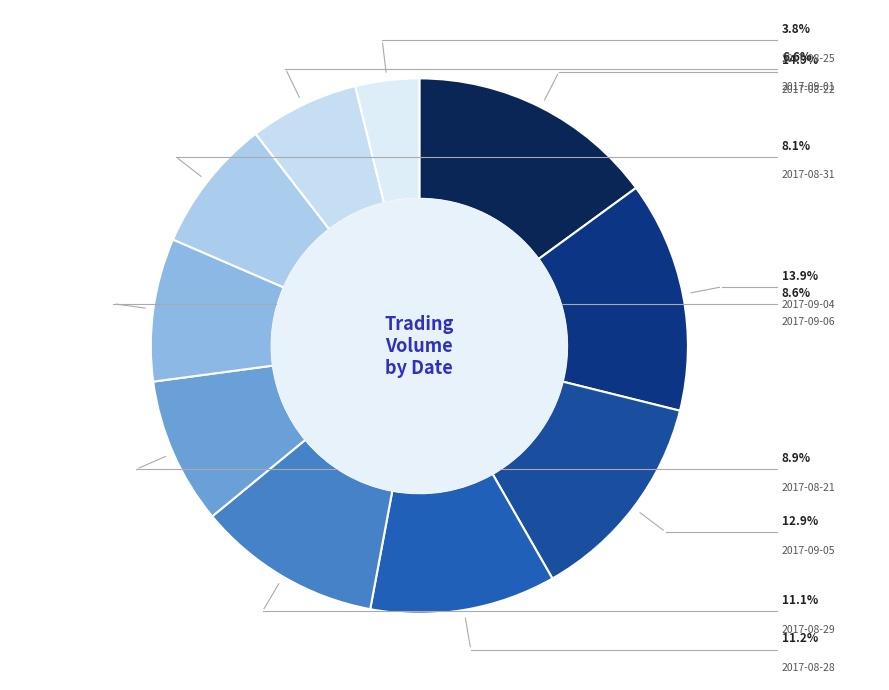

Does any single category account for the majority?

No